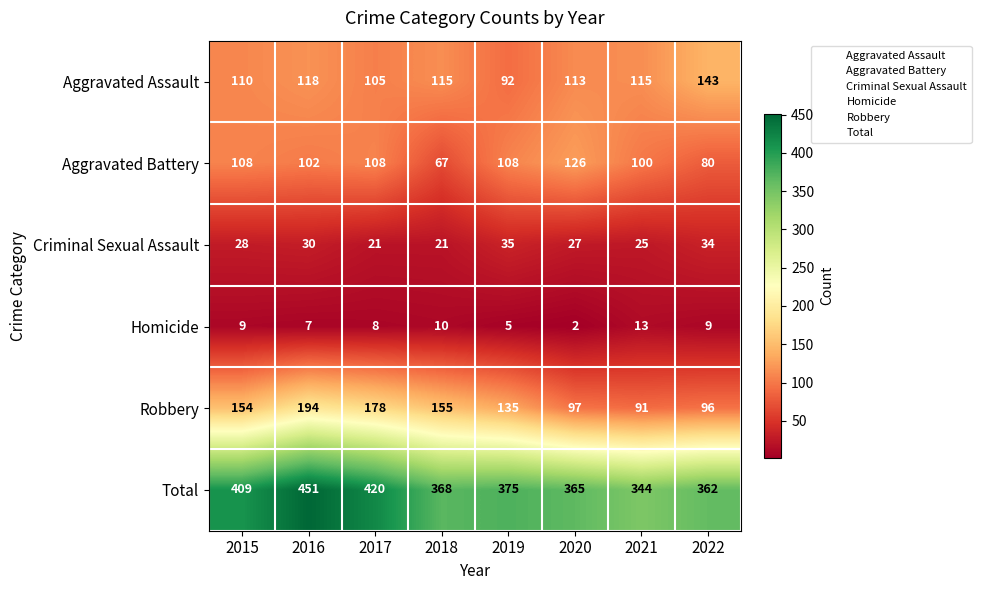

What is the difference between the maximum and minimum values in the Homicide series?

11